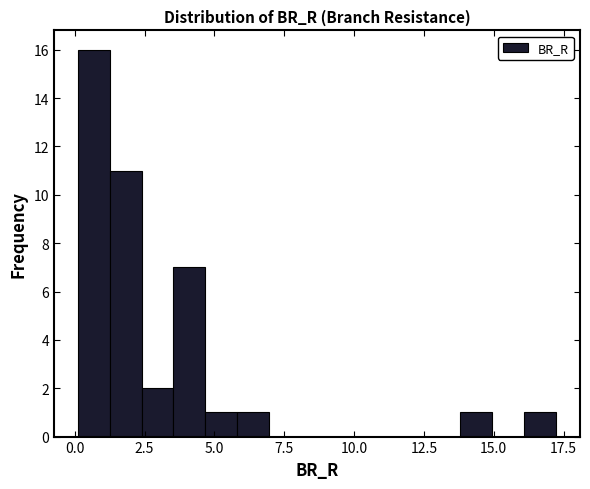

Around what value on the x-axis is the tallest bar? Give the approximate position of its centre, as read against the axis.

0.5